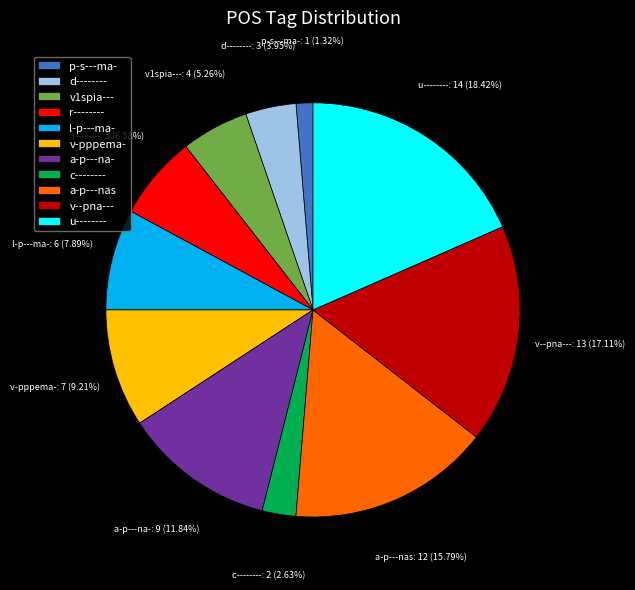

To the nearest percent, what is the difference between the l-p---ma- and u-------- slice percentages?

11%